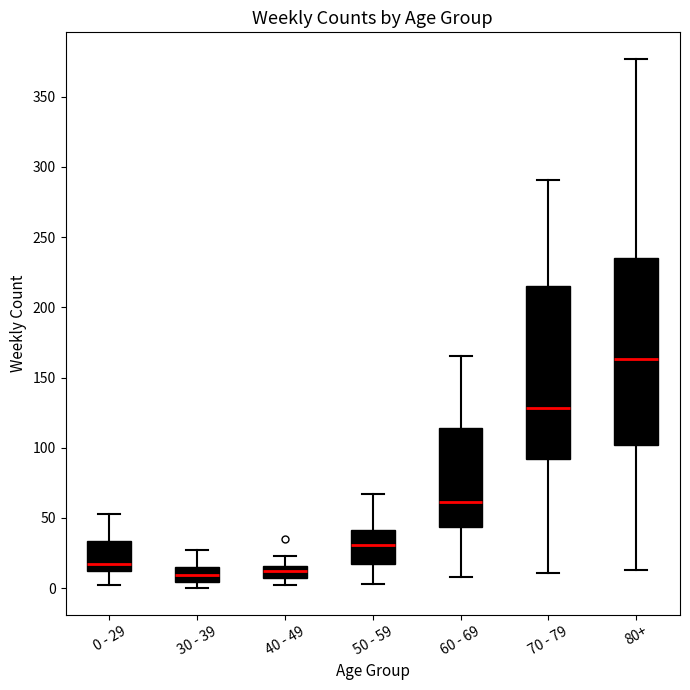

Which box's median line is the highest?

80+